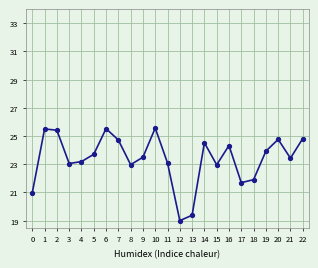

Read the value at 2.

25.4